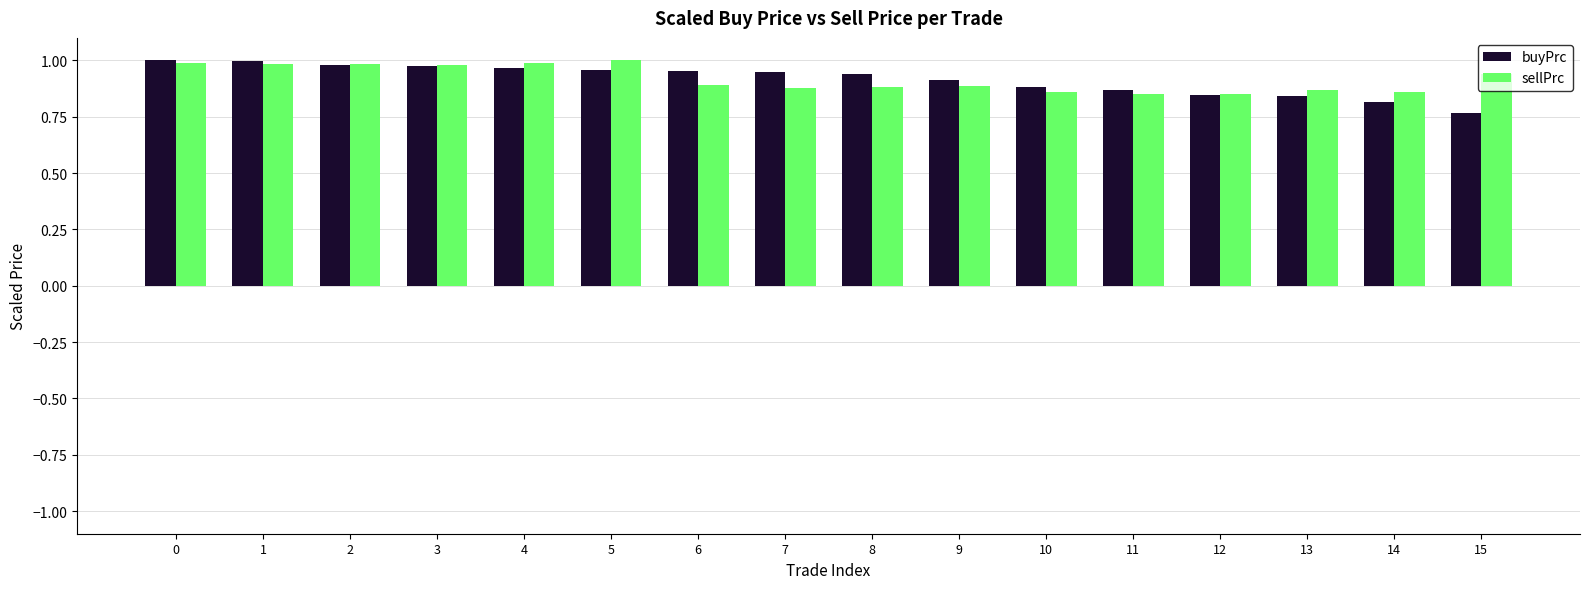

The value of sellPrc at 15 is 0.9. True or false?

True